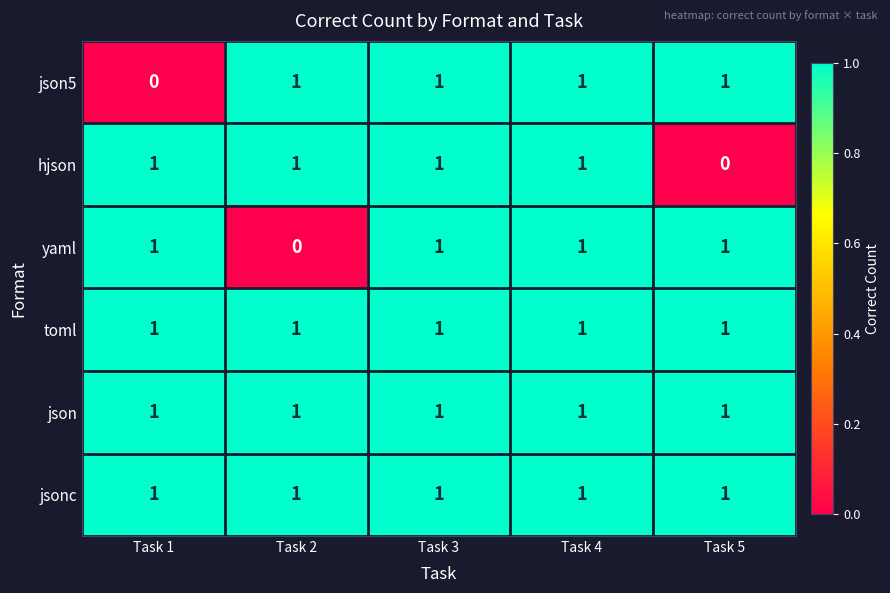

Which series changed the most between Task 2 and Task 3?

yaml